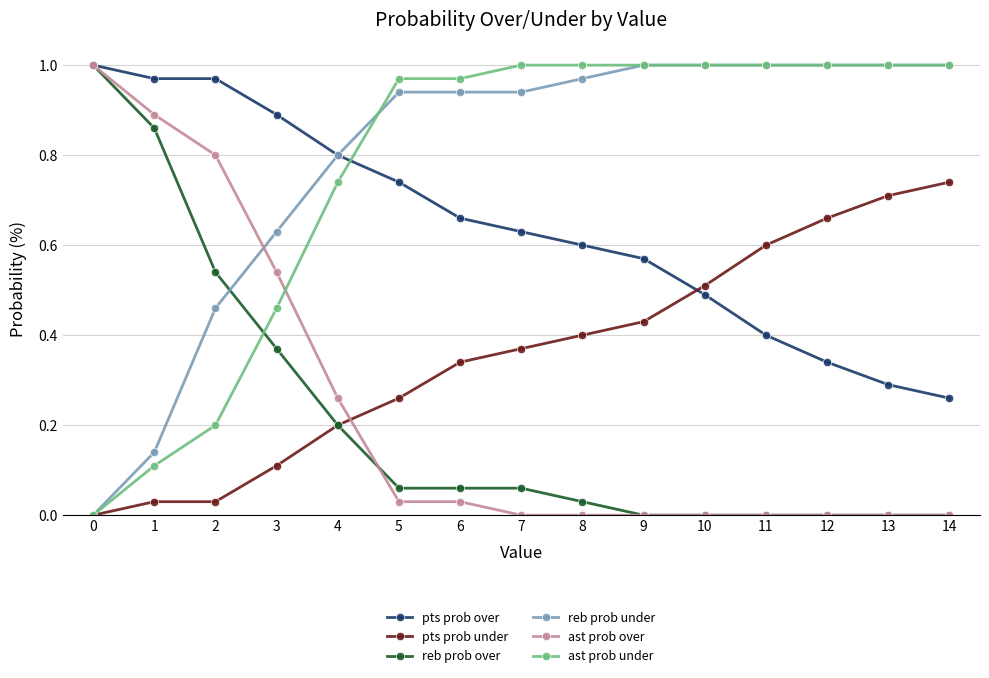

How many values in reb prob under are above zero?

14